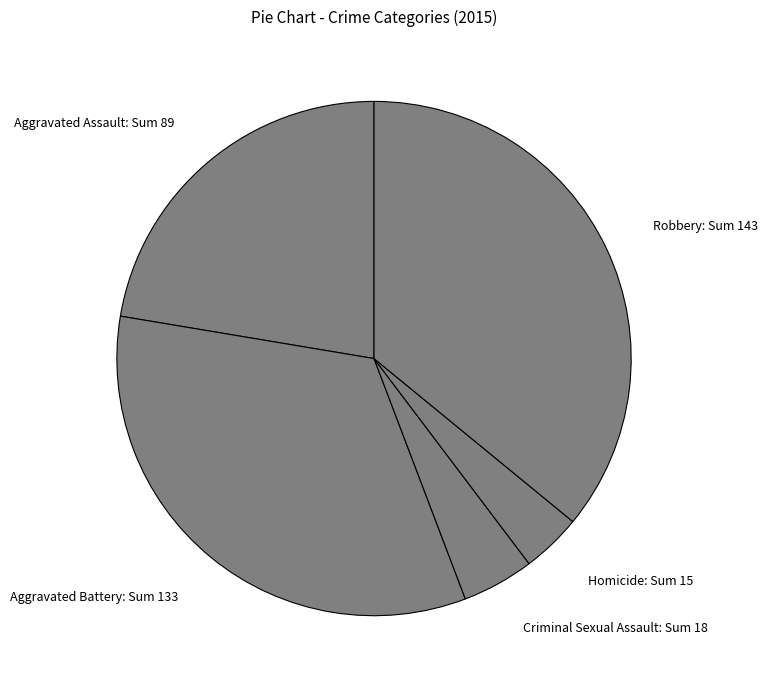

The Homicide slice represents 4% of the pie. True or false?

True